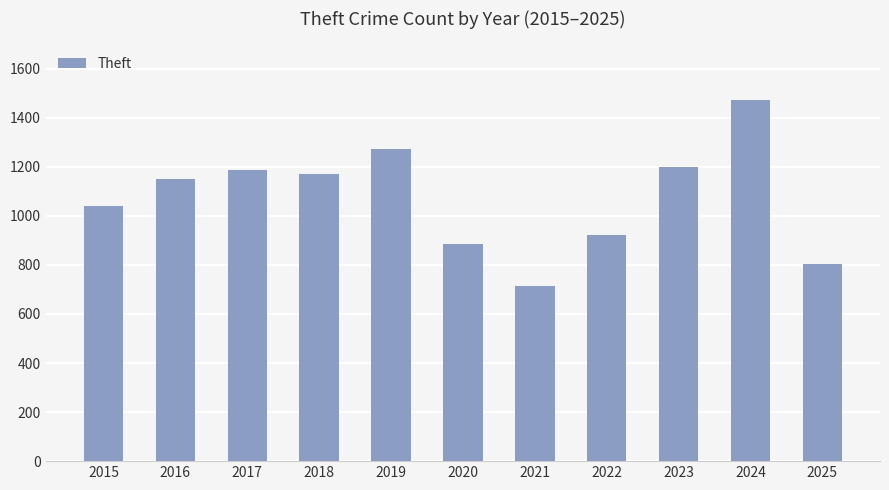

What is the difference between the second highest and second lowest values?

467